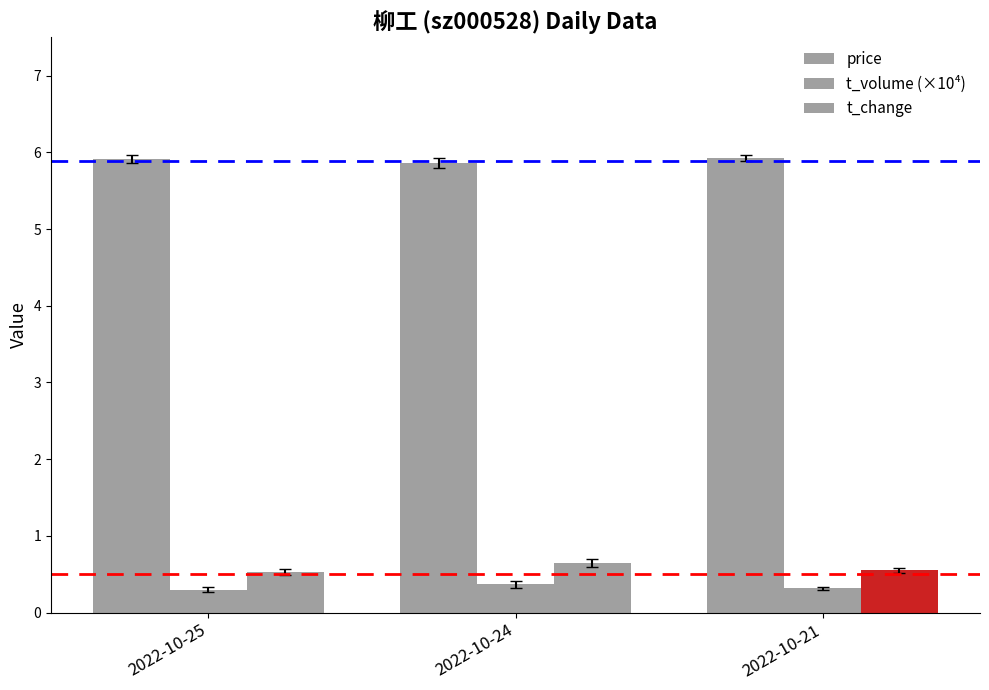

Does the chart contain any negative values?

No